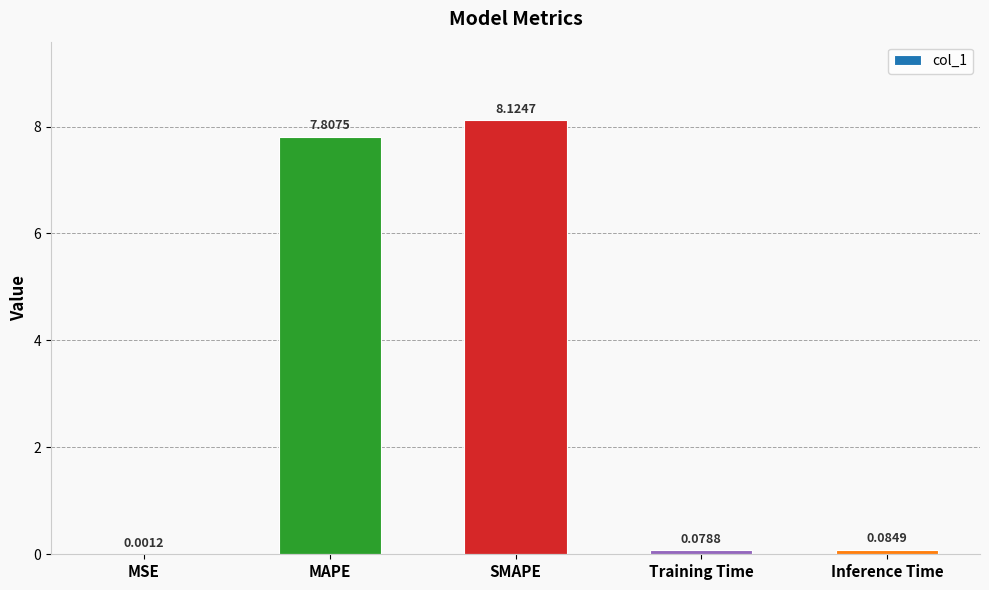

What is the ratio of the value at SMAPE to the value at MAPE?

1.0